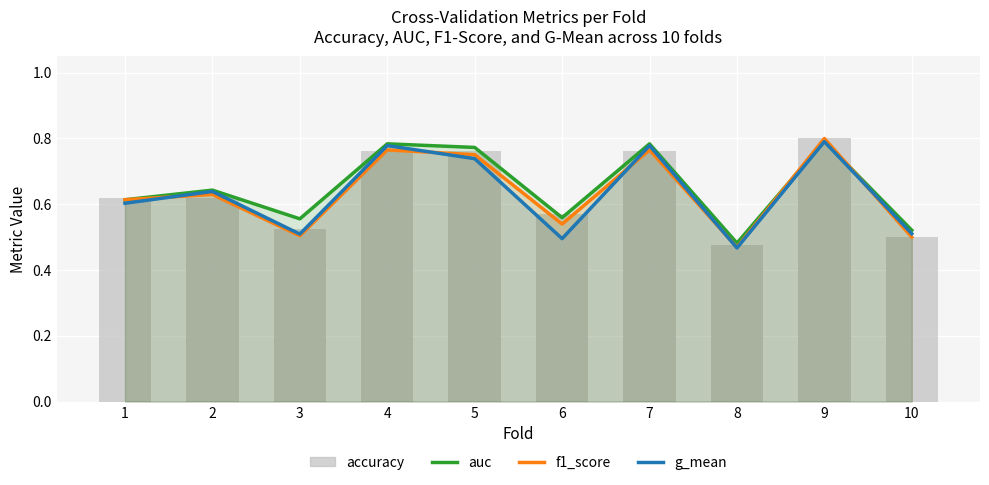

What is the average value of the accuracy series?

0.6